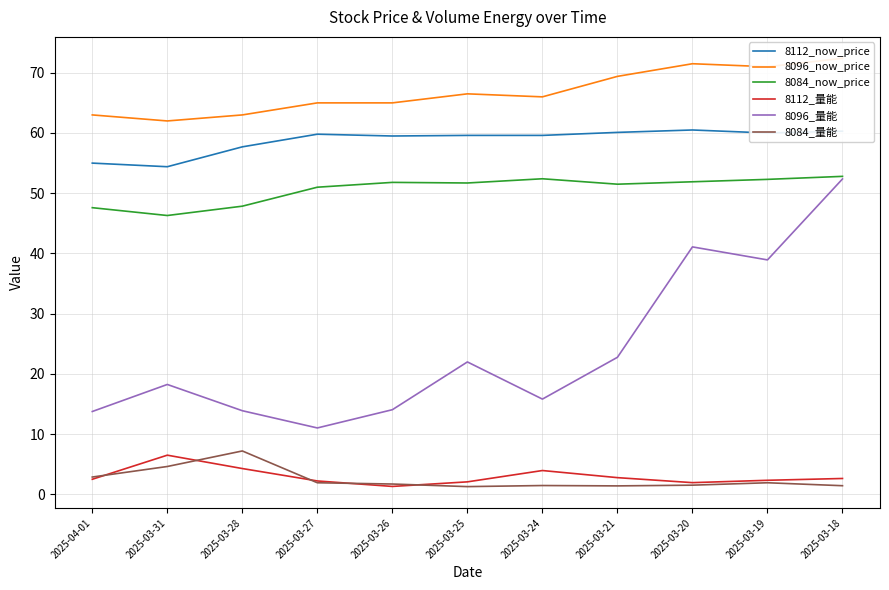

Which label corresponds to the smallest value in the chart?

2025-03-25